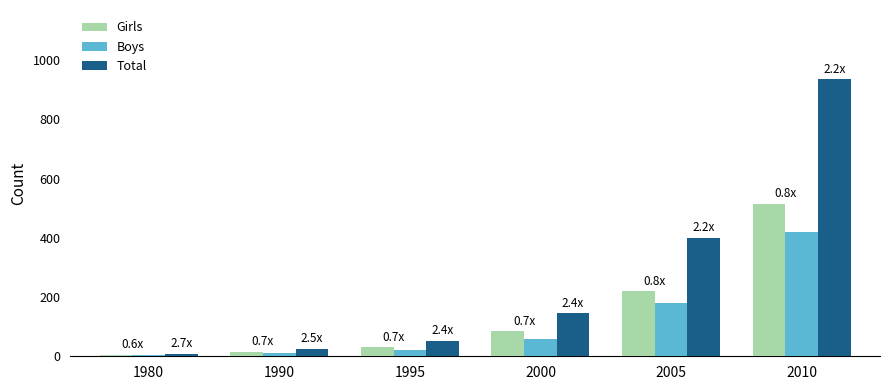

Where is Total nearest to the value 471?

2005